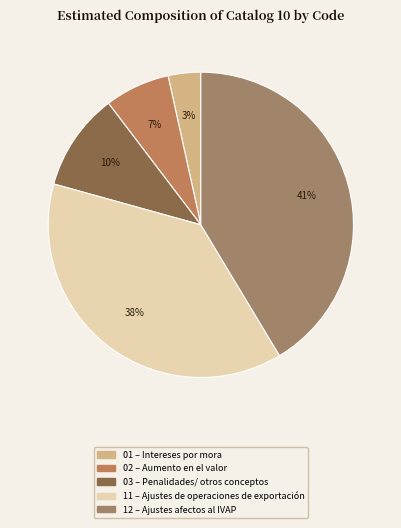

Is it true that 12 is 41% of the pie?

True